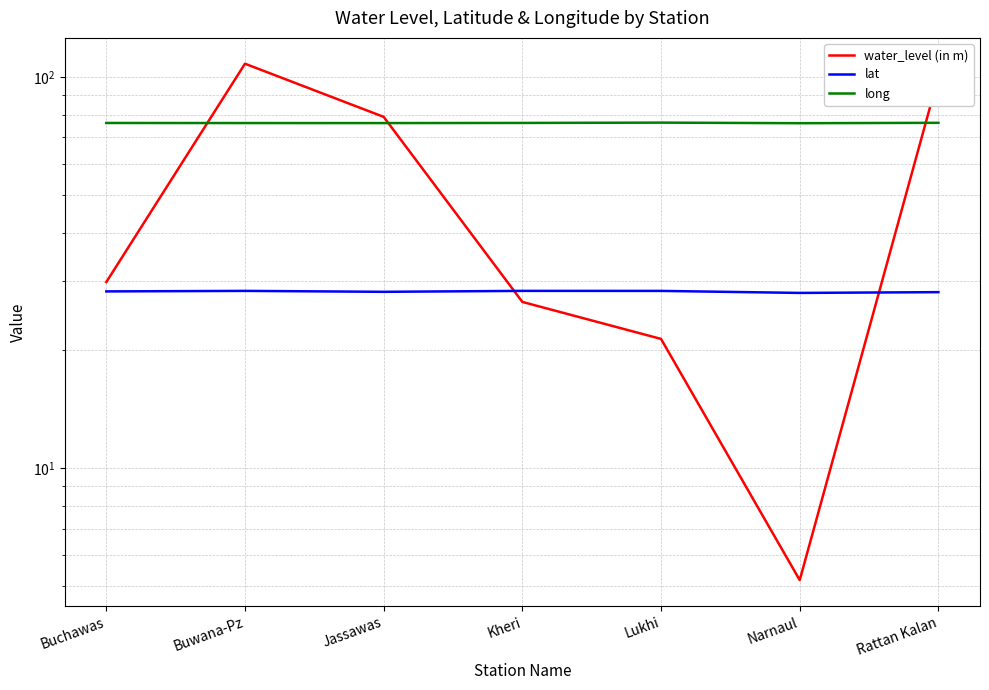

Which has a higher value, Lukhi or Narnaul?

Lukhi